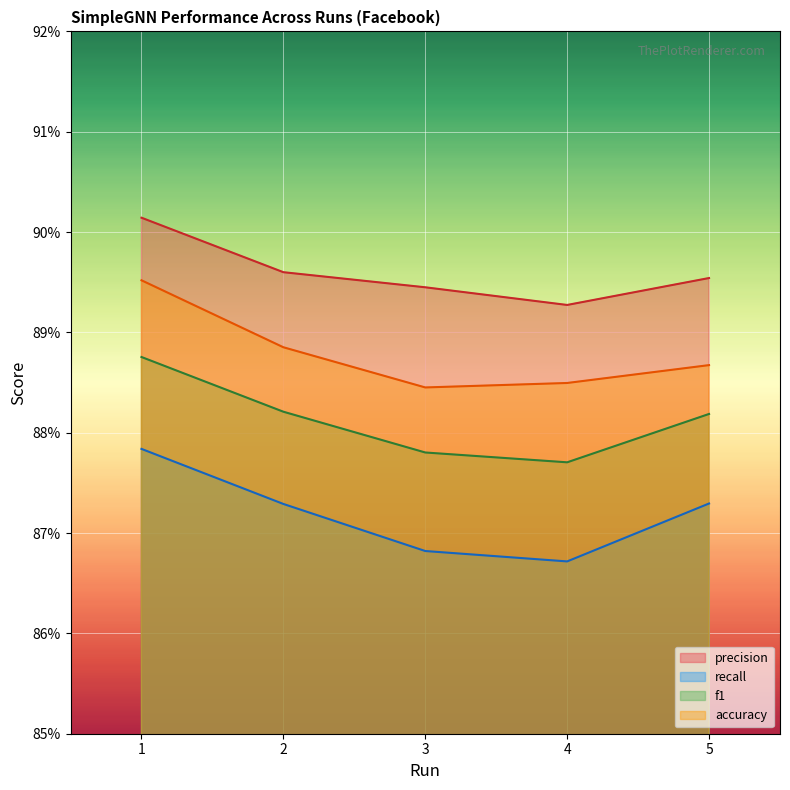

Read the accuracy value at 4.

0.9